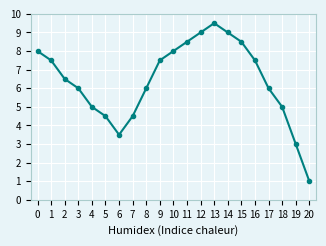

What is the difference between the maximum and minimum values?

8.5